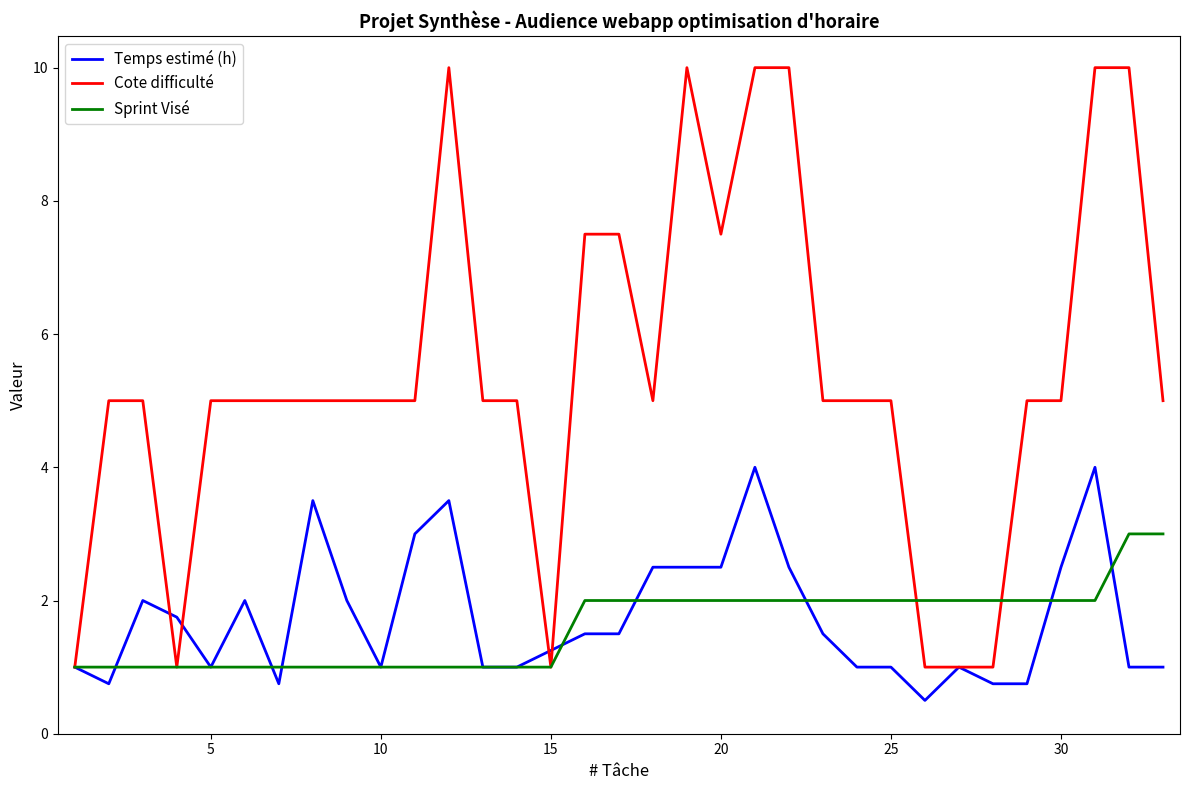

What is the lowest value of the Sprint Visé series?

1.0